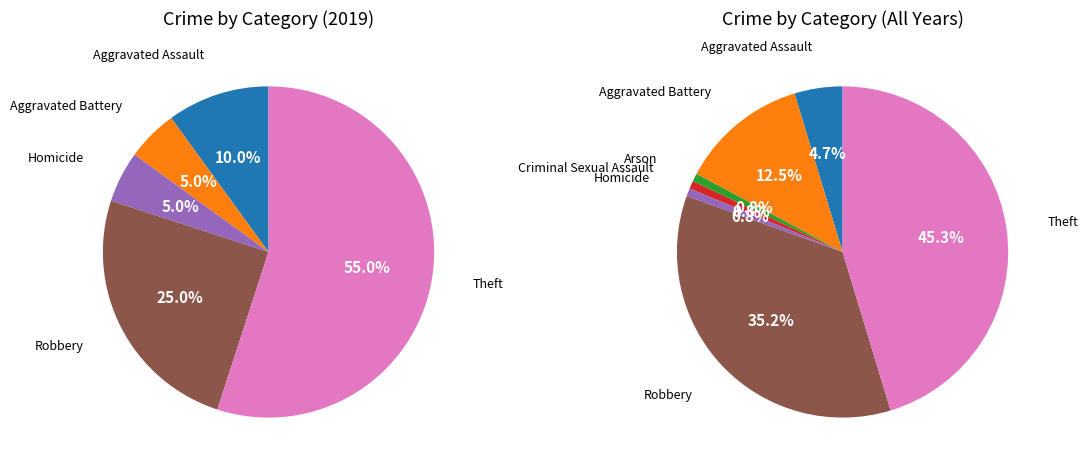

To the nearest percent, what portion does Aggravated Battery represent?

5%